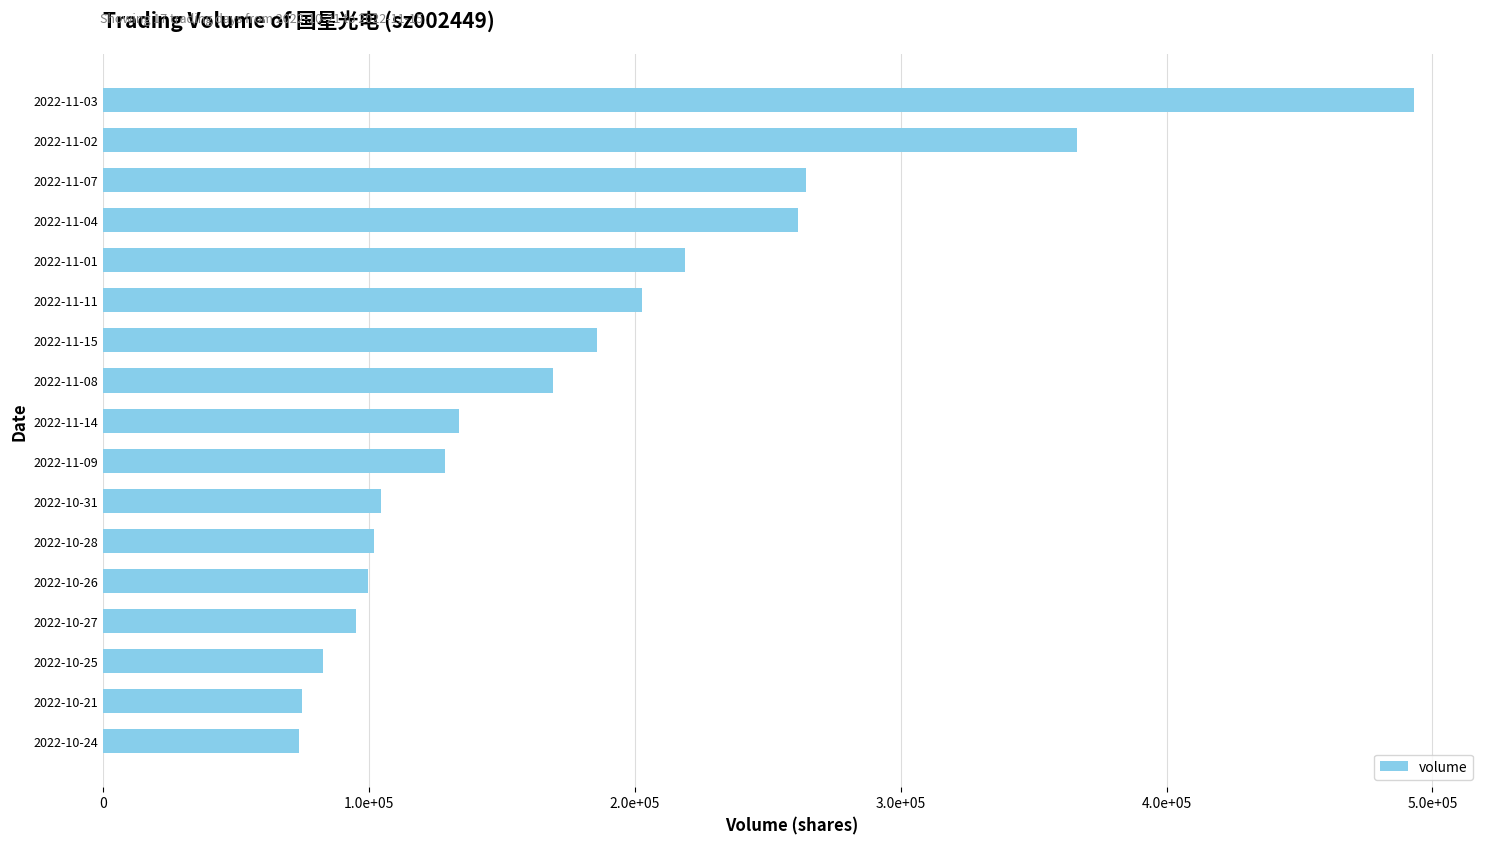

What is the sum of all values?

3056143